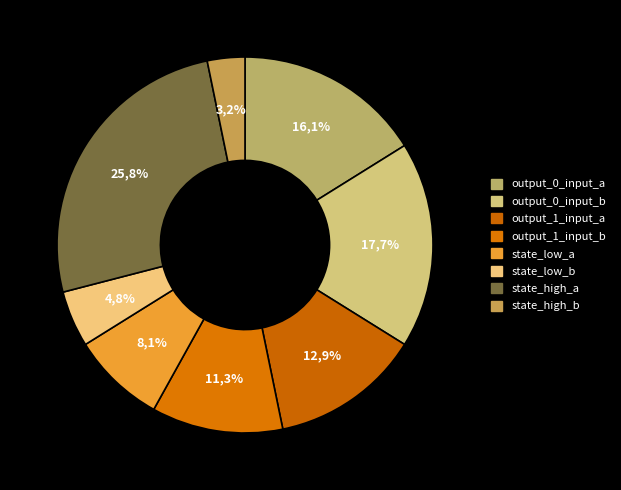

True or false: 33 accounts for 5% of the total.

True